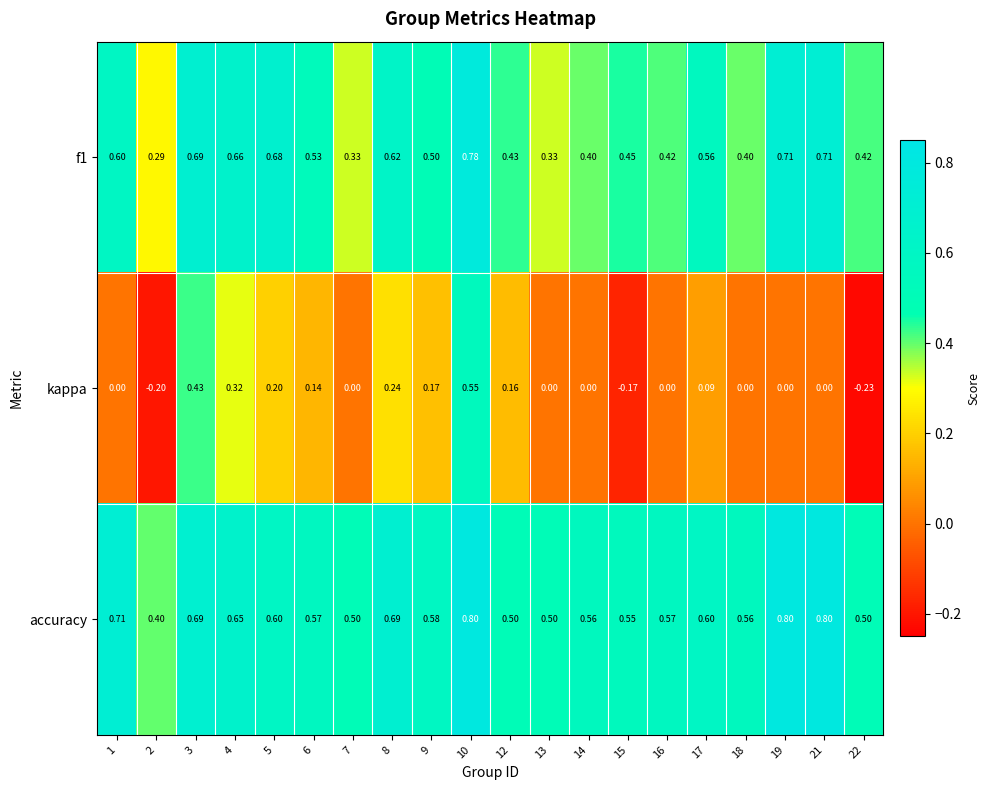

Between 3 and 16, which series saw the biggest shift?

kappa